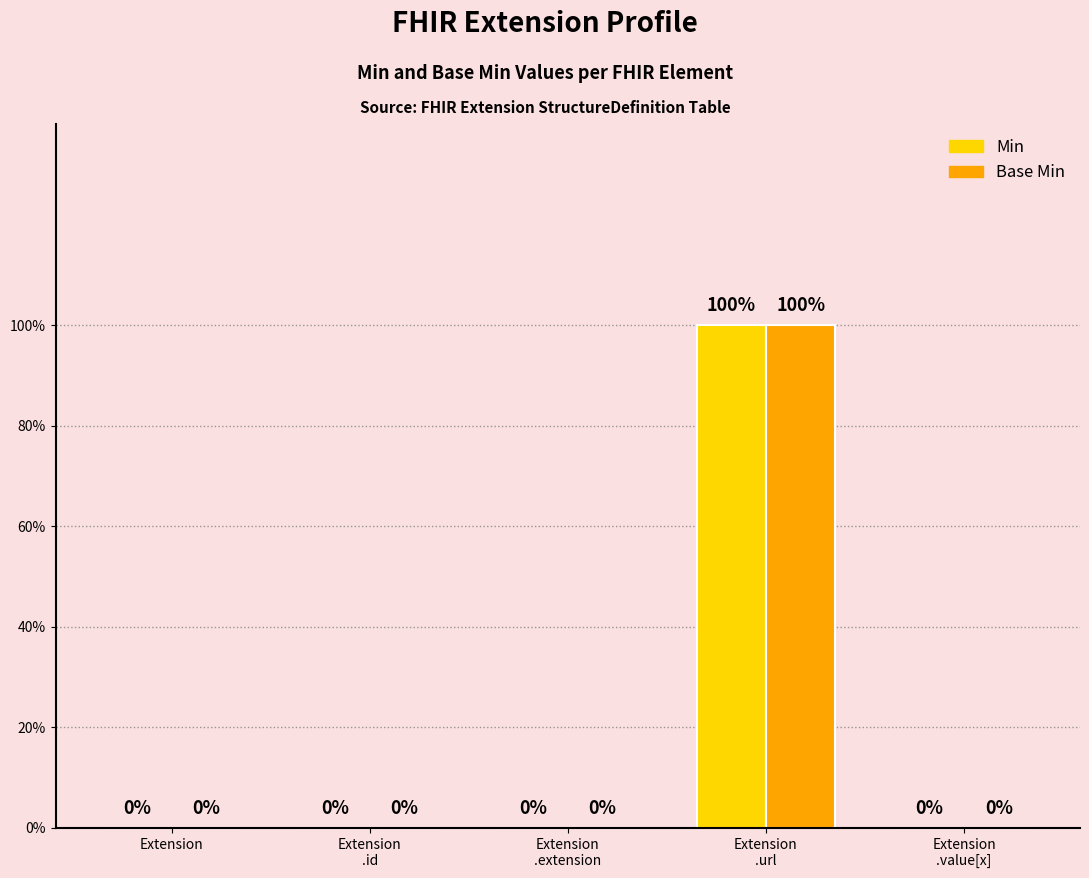

What are all the series names shown in the legend?

Min, Base Min